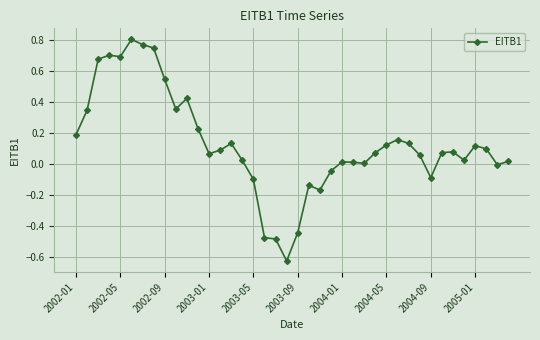

What is the difference between the maximum and minimum values?

1.4